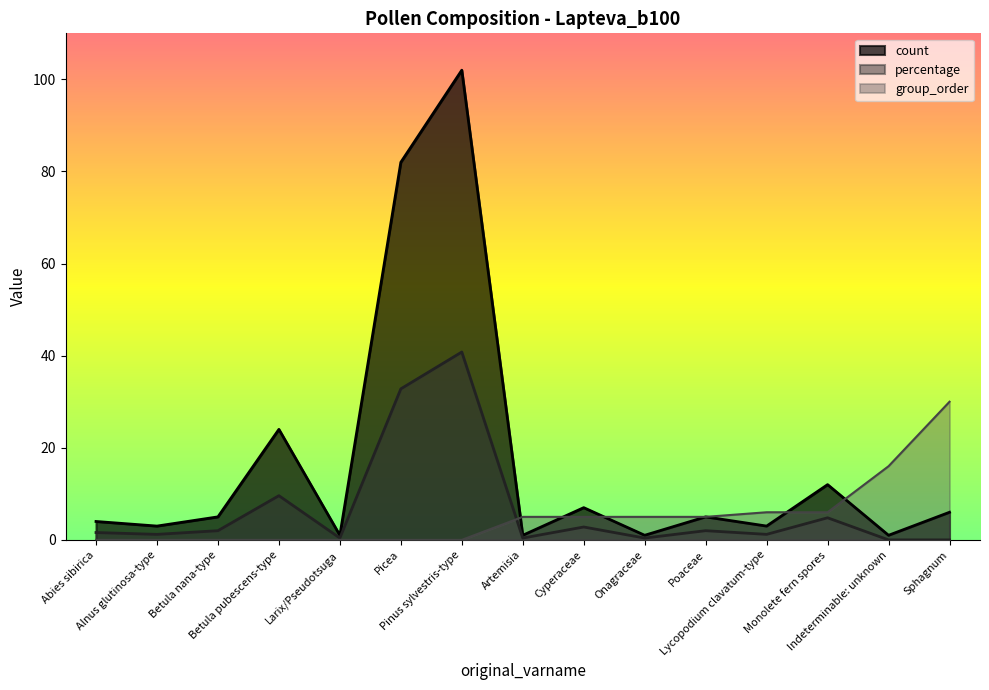

Which category has the highest value across all series?

Pinus sylvestris-type